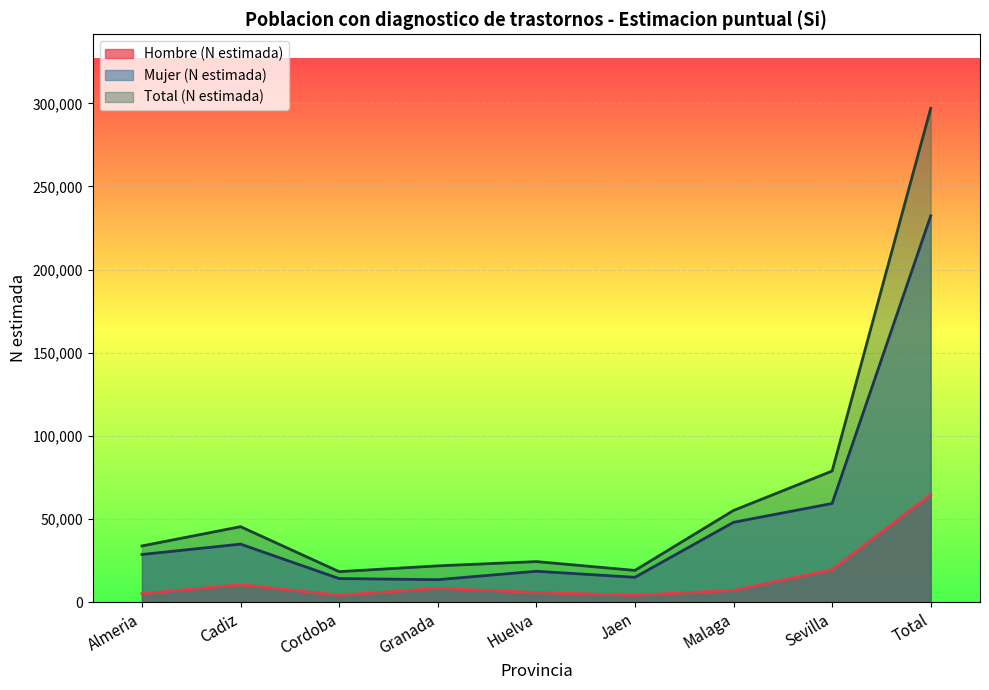

What is the smallest value displayed?

4136